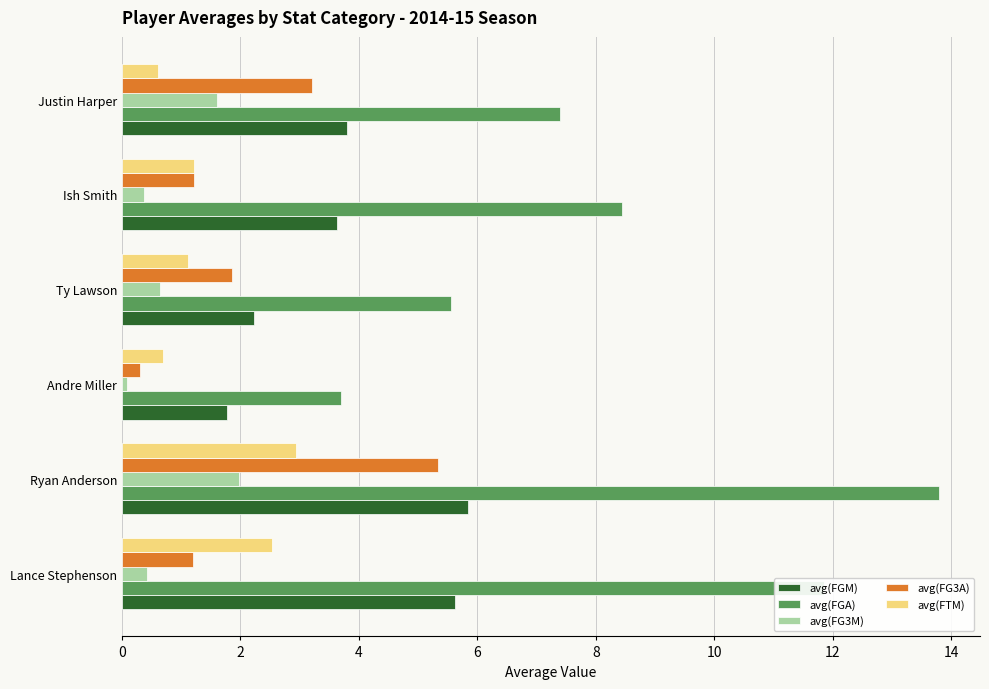

What is the difference between the second highest and second lowest values in the avg(FG3A) series?

2.0